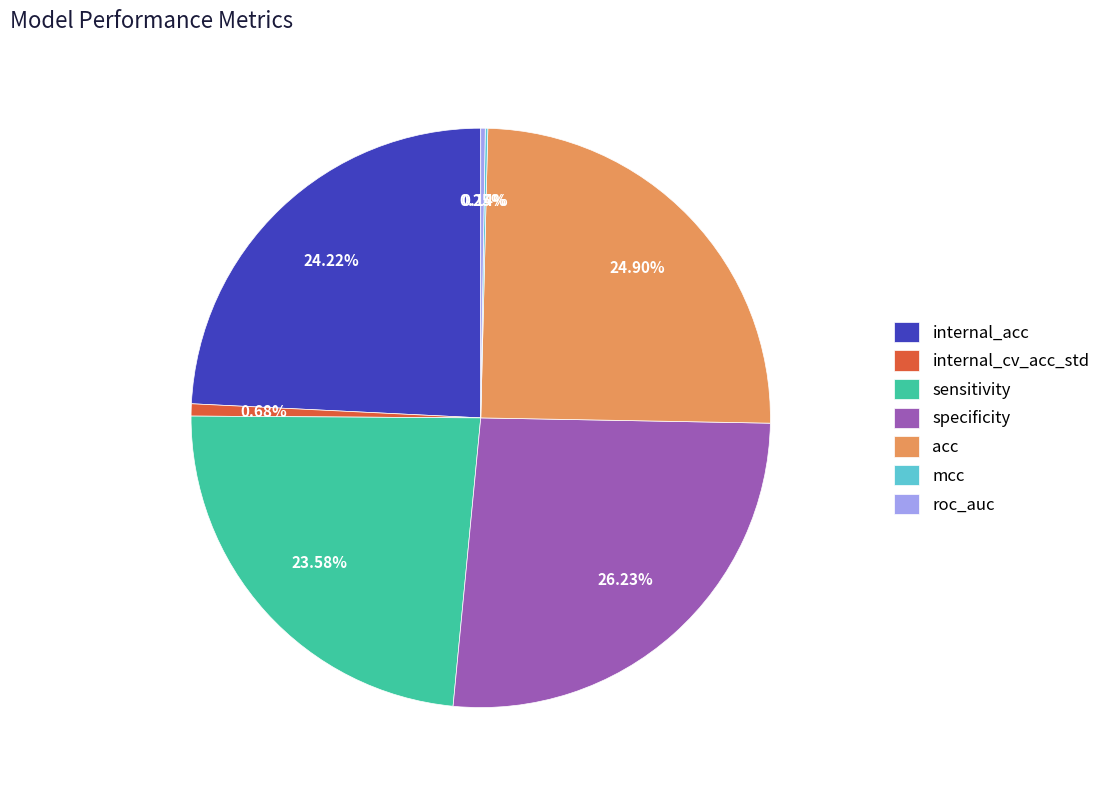

To the nearest percent, what is the average slice percentage?

14%